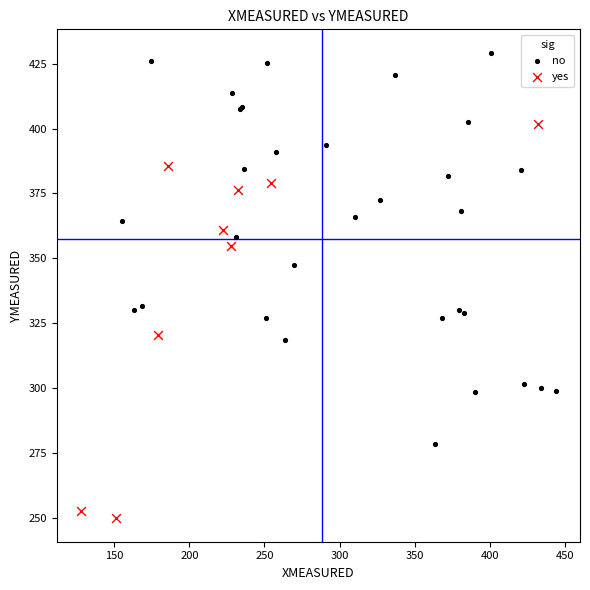

Which series contains the highest Y value?

no